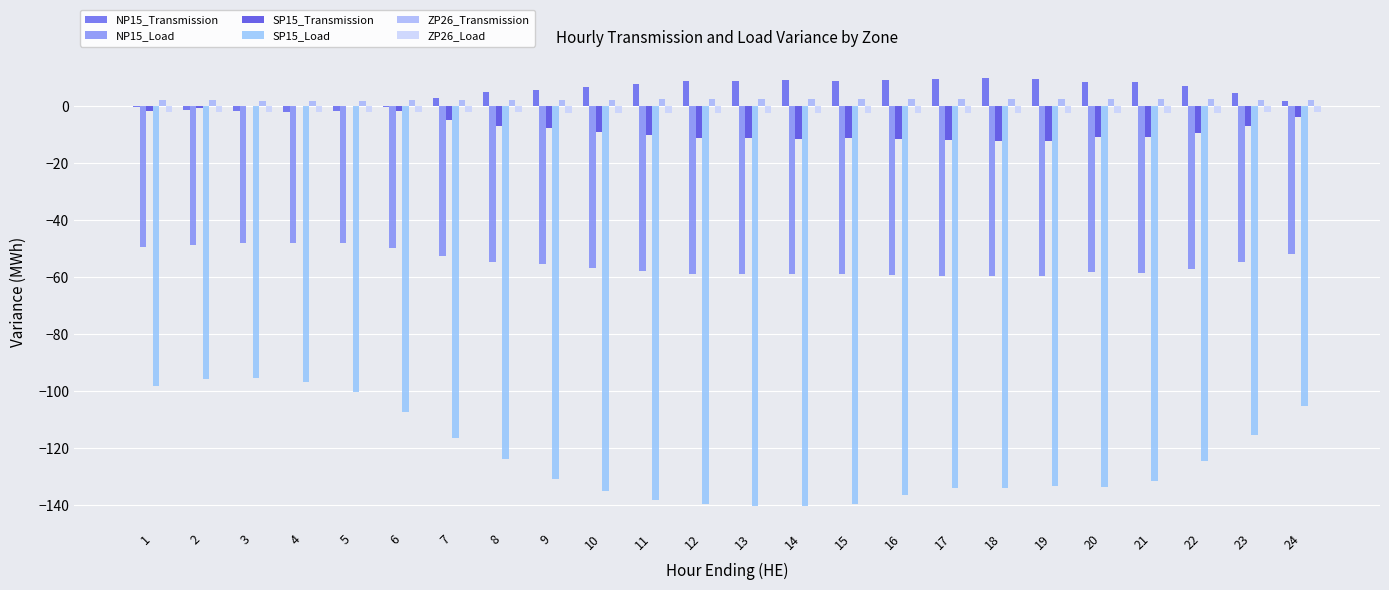

What is the difference between the maximum and minimum values in the ZP26_Transmission series?

0.5